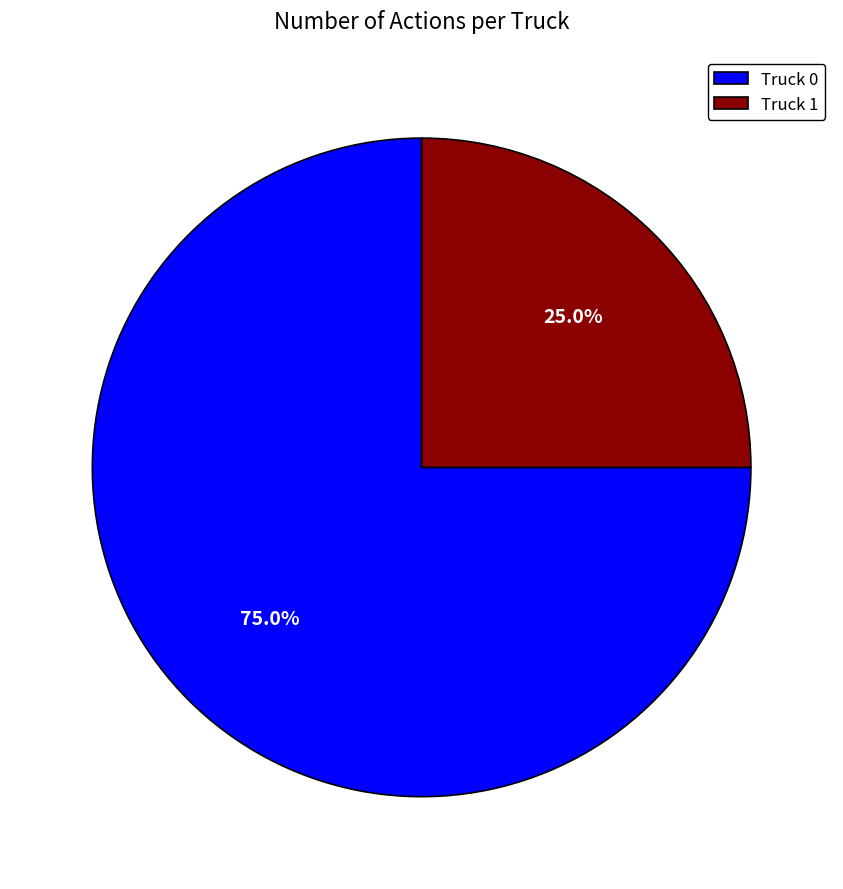

Approximately how many times larger is the value at Truck 1 compared to Truck 0?

0.3